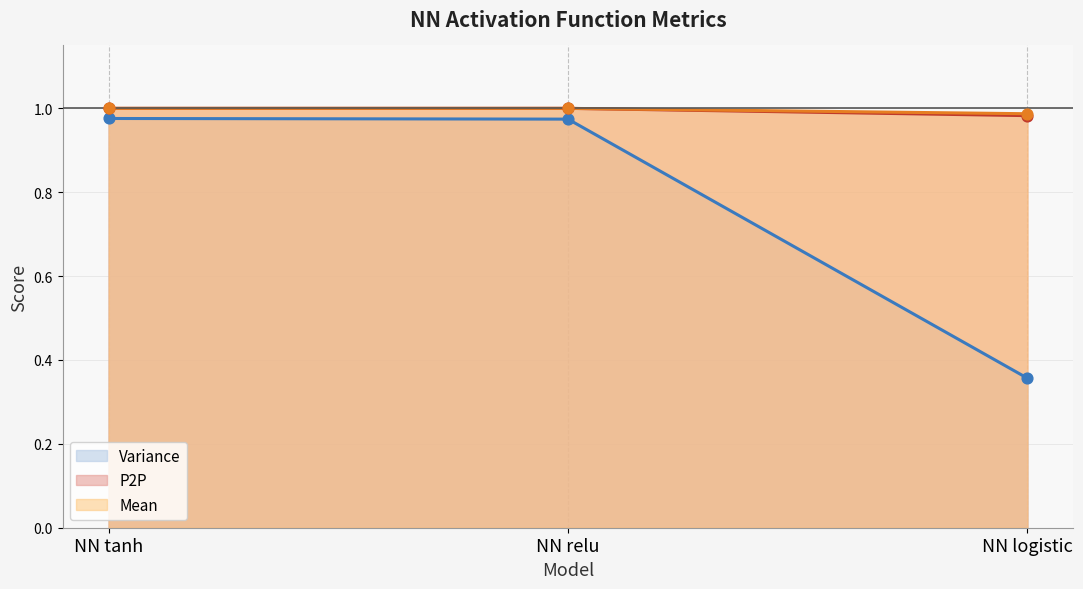

What is the total value across all series at NN relu?

3.0